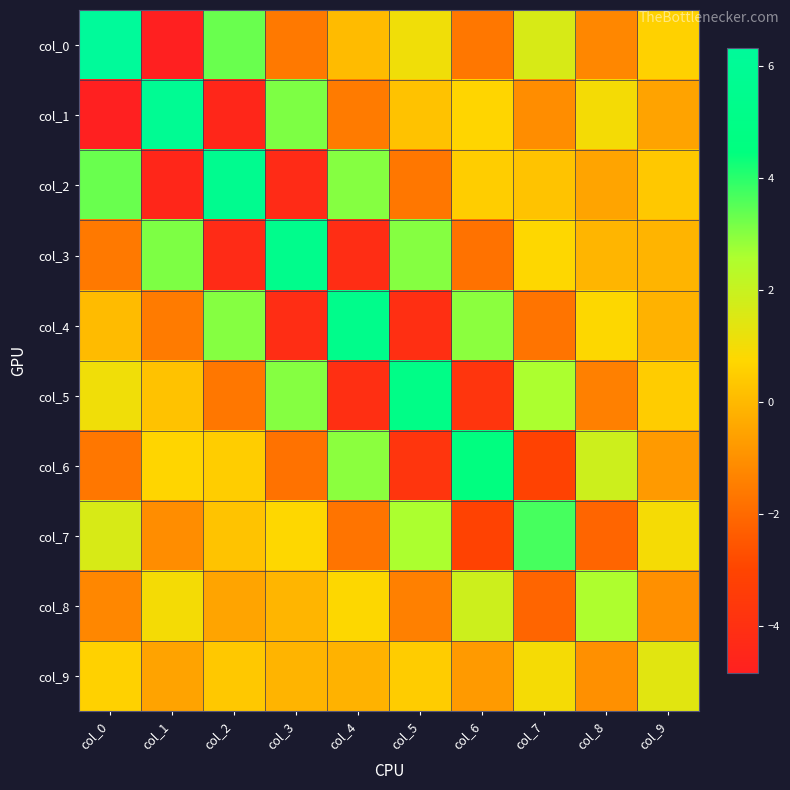

Reading left to right, extract all data points from this chart.

col_0: col_0=6.3	col_1=-4.8	col_2=3.3	col_3=-1.6	col_4=0.0	col_5=1.1	col_6=-1.6	col_7=1.6	col_8=-1.2	col_9=0.6
col_1: col_0=-4.8	col_1=5.9	col_2=-4.5	col_3=3.1	col_4=-1.6	col_5=0.2	col_6=0.7	col_7=-1.1	col_8=1.0	col_9=-0.5
col_2: col_0=3.3	col_1=-4.5	col_2=5.6	col_3=-4.3	col_4=3.0	col_5=-1.7	col_6=0.5	col_7=0.2	col_8=-0.5	col_9=0.4
col_3: col_0=-1.6	col_1=3.1	col_2=-4.3	col_3=5.4	col_4=-4.2	col_5=3.0	col_6=-1.8	col_7=0.7	col_8=-0.1	col_9=-0.1
col_4: col_0=0.0	col_1=-1.6	col_2=3.0	col_3=-4.2	col_4=5.3	col_5=-4.1	col_6=2.9	col_7=-1.7	col_8=0.8	col_9=-0.2
col_5: col_0=1.1	col_1=0.2	col_2=-1.7	col_3=3.0	col_4=-4.1	col_5=5.1	col_6=-3.8	col_7=2.6	col_8=-1.4	col_9=0.5
col_6: col_0=-1.6	col_1=0.7	col_2=0.5	col_3=-1.8	col_4=2.9	col_5=-3.8	col_6=4.6	col_7=-3.1	col_8=1.9	col_9=-0.8
col_7: col_0=1.6	col_1=-1.1	col_2=0.2	col_3=0.7	col_4=-1.7	col_5=2.6	col_6=-3.1	col_7=3.7	col_8=-2.1	col_9=0.9
col_8: col_0=-1.2	col_1=1.0	col_2=-0.5	col_3=-0.1	col_4=0.8	col_5=-1.4	col_6=1.9	col_7=-2.1	col_8=2.5	col_9=-1.0
col_9: col_0=0.6	col_1=-0.5	col_2=0.4	col_3=-0.1	col_4=-0.2	col_5=0.5	col_6=-0.8	col_7=0.9	col_8=-1.0	col_9=1.4